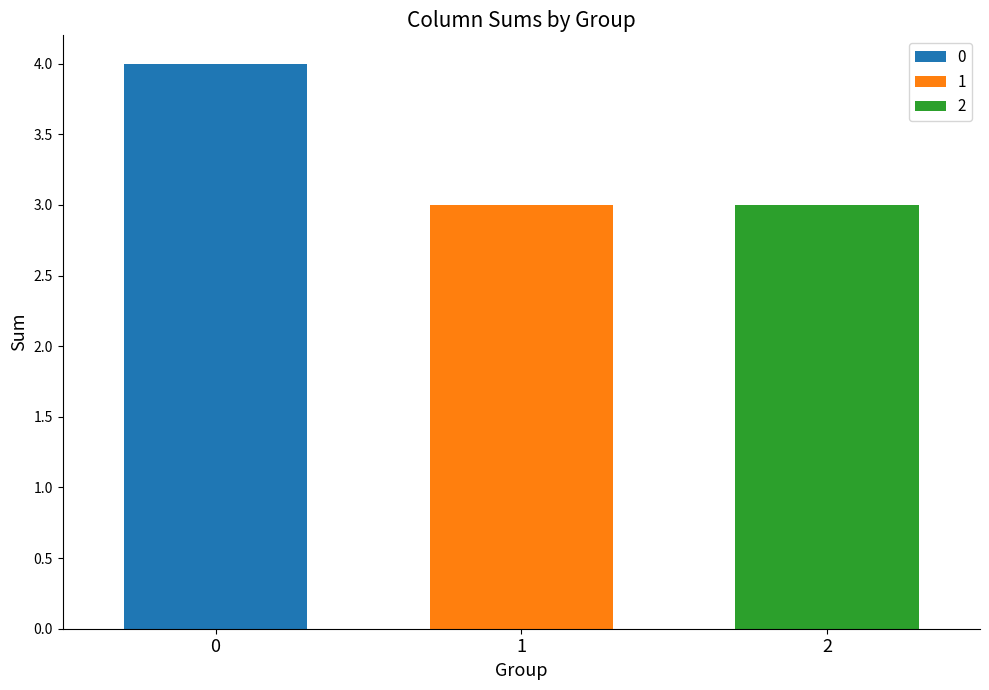

What is the minimum value shown in the chart?

3